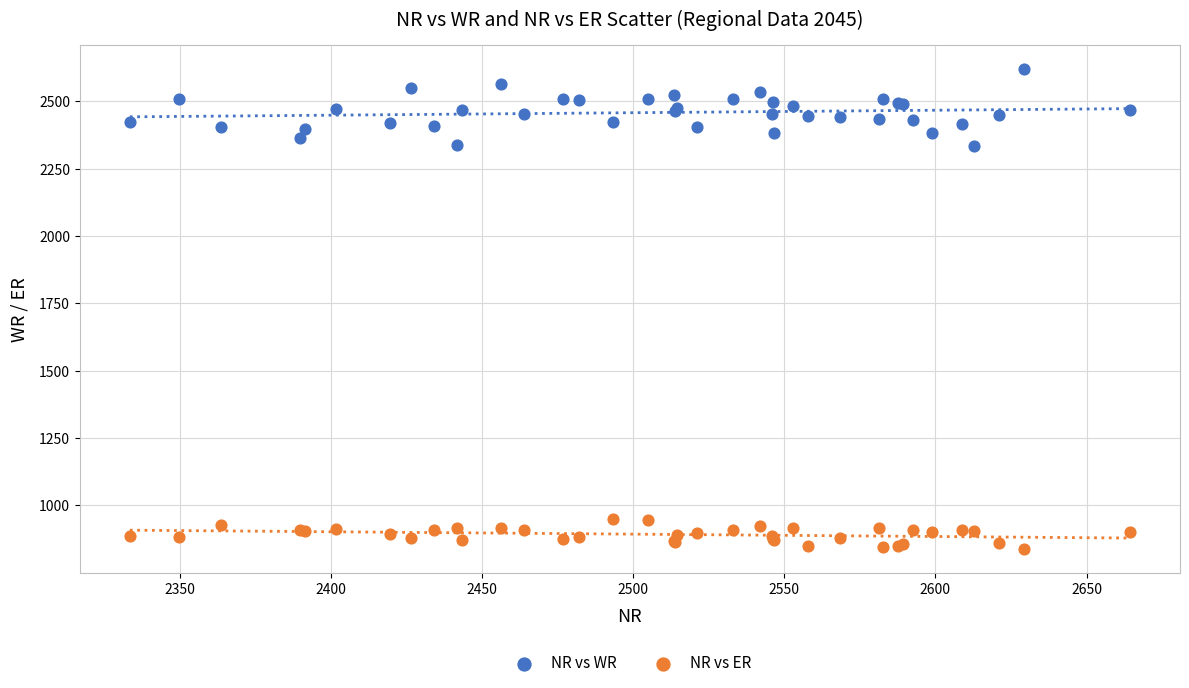

Which series contains the lowest Y value?

NR vs ER